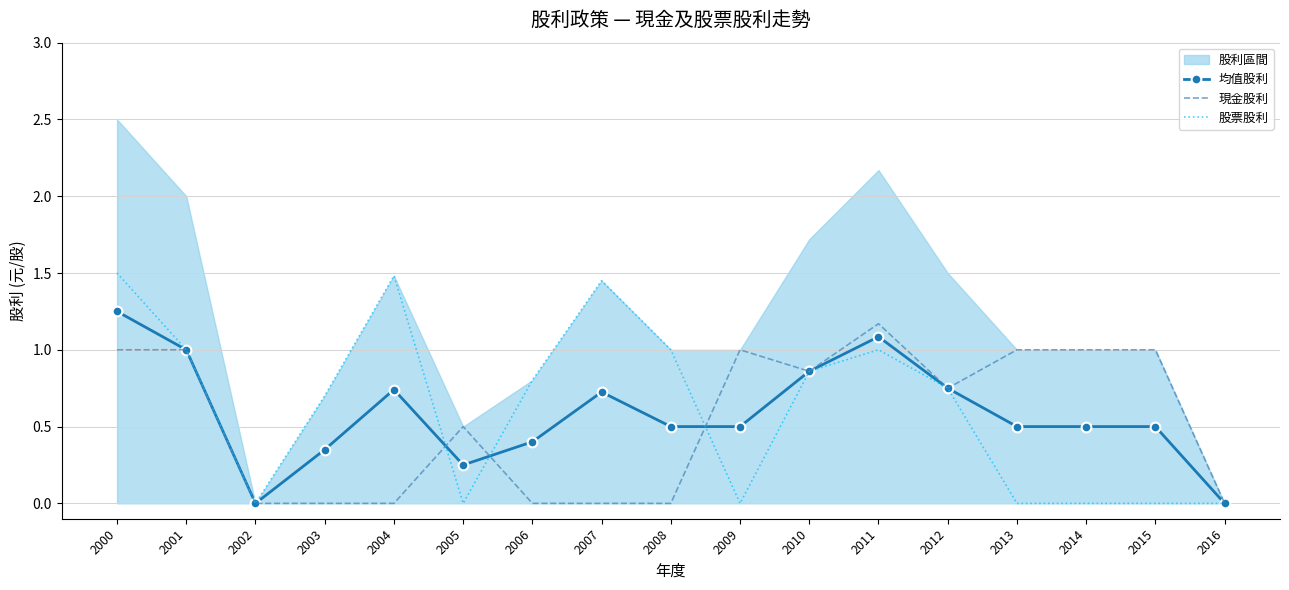

Does the chart have visible grid lines?

Yes